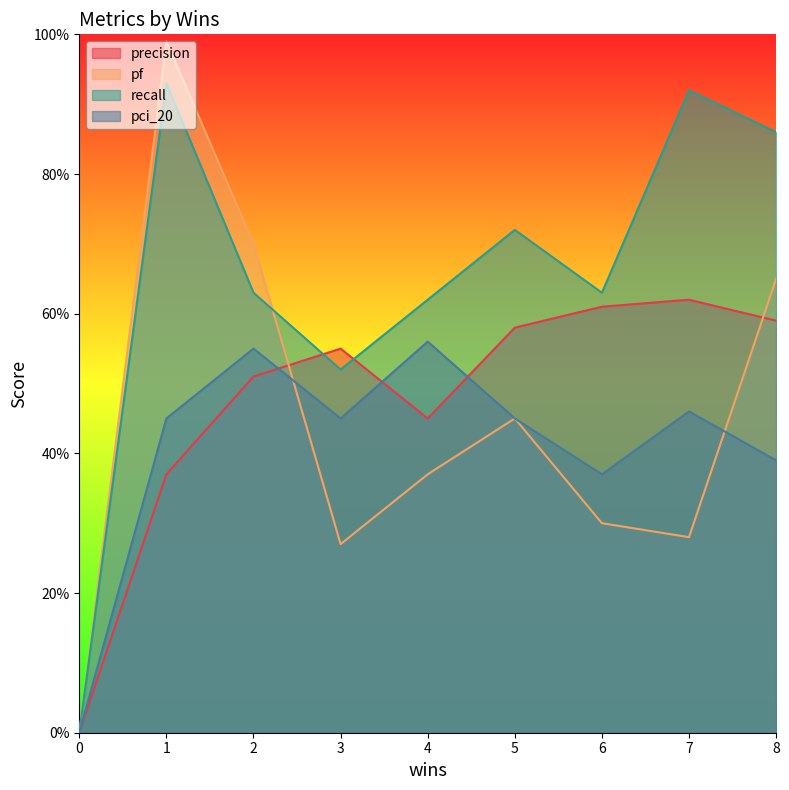

At how many categories does at least one series exceed 0?

8